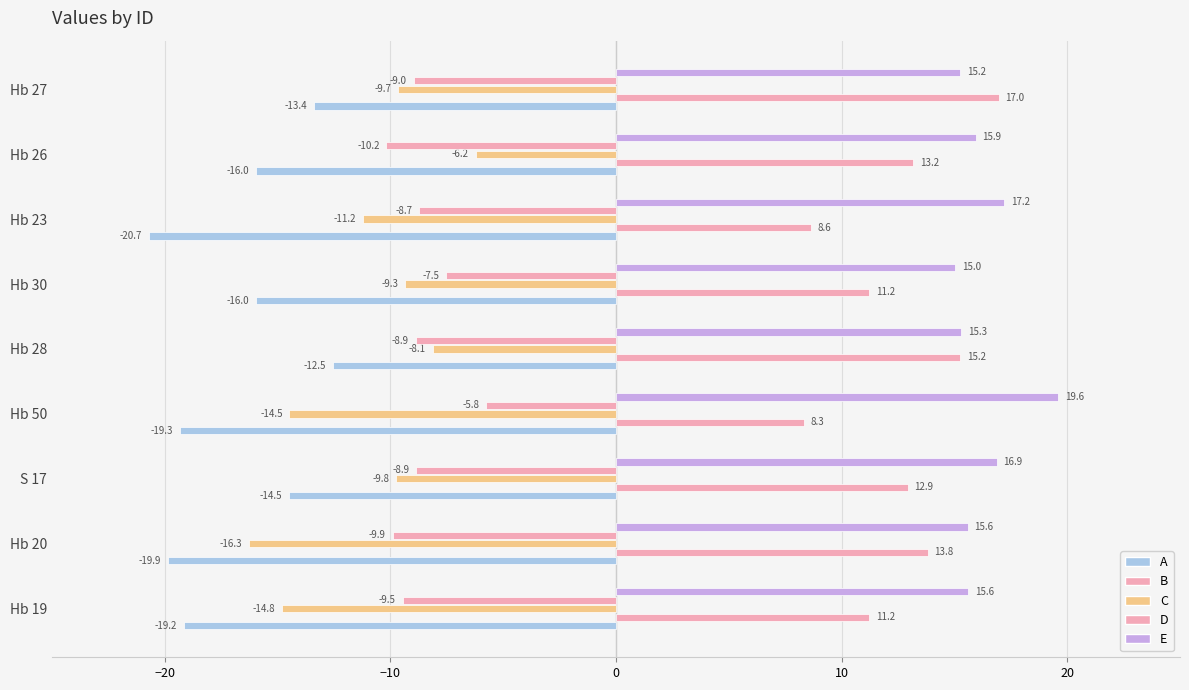

Rank the series by their maximum value, from highest to lowest.

E, B, D, C, A